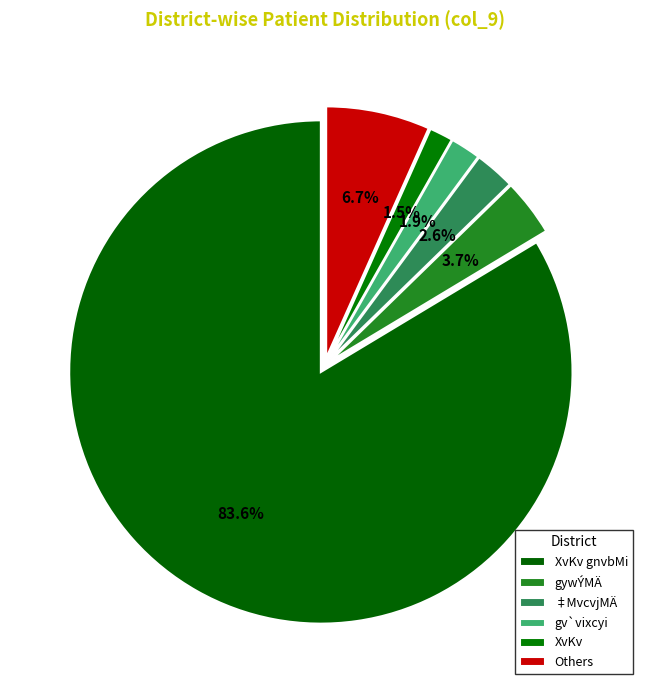

How many segments does this pie chart have?

6